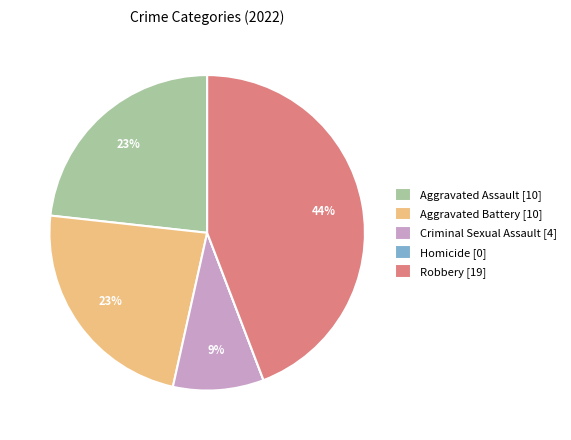

Is Robbery the majority of the pie?

No